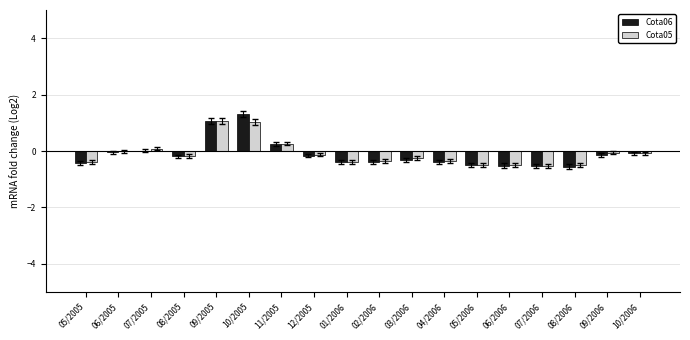

What is the maximum value for Cota06?

1.3